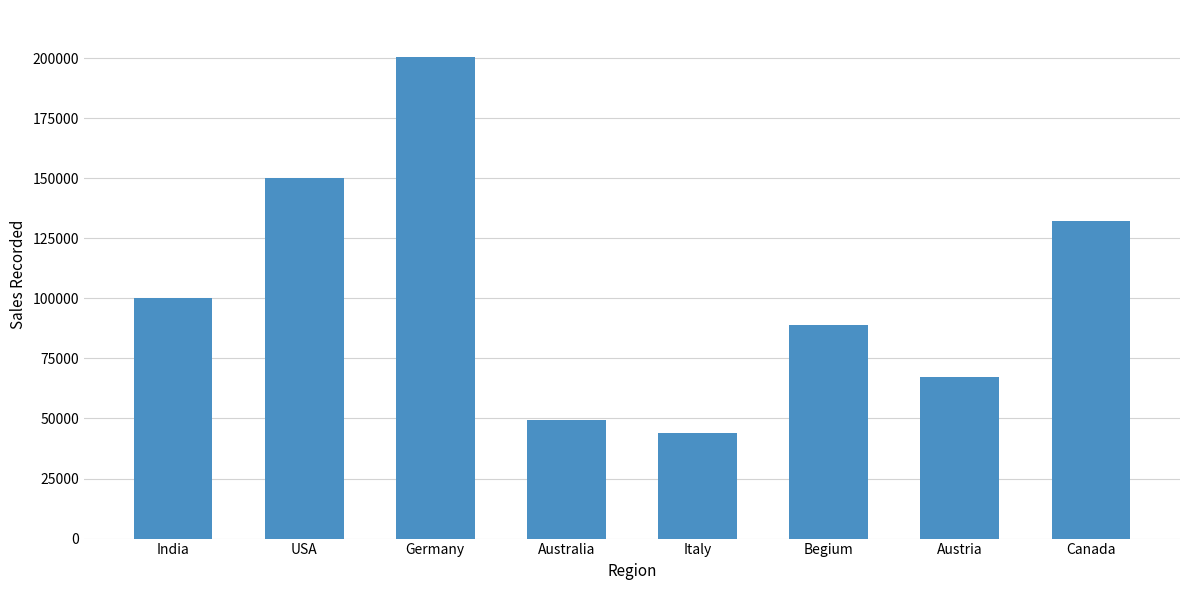

Rank the categories by value from lowest to highest.

Italy, Australia, Austria, Begium, India, Canada, USA, Germany